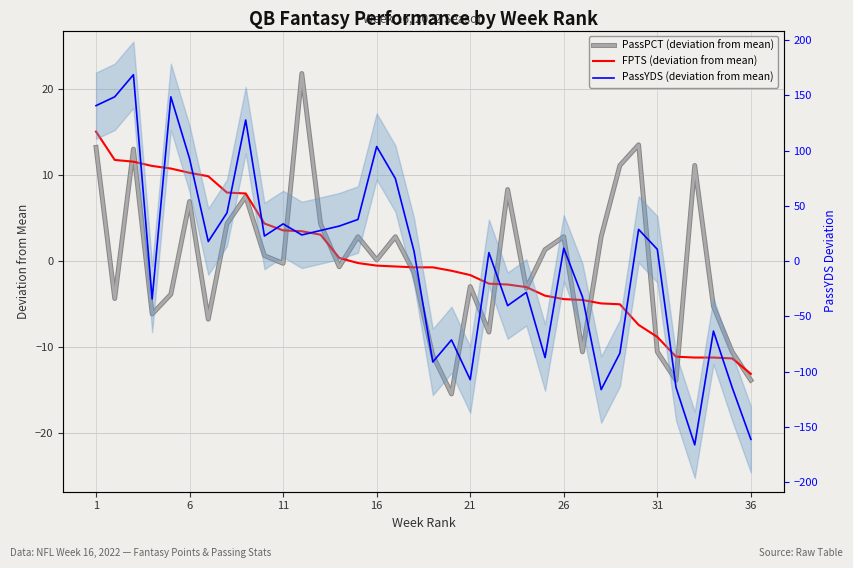

After their last crossing, which series has the higher values: PassYDS (deviation from mean) or FPTS (deviation from mean)?

FPTS (deviation from mean)